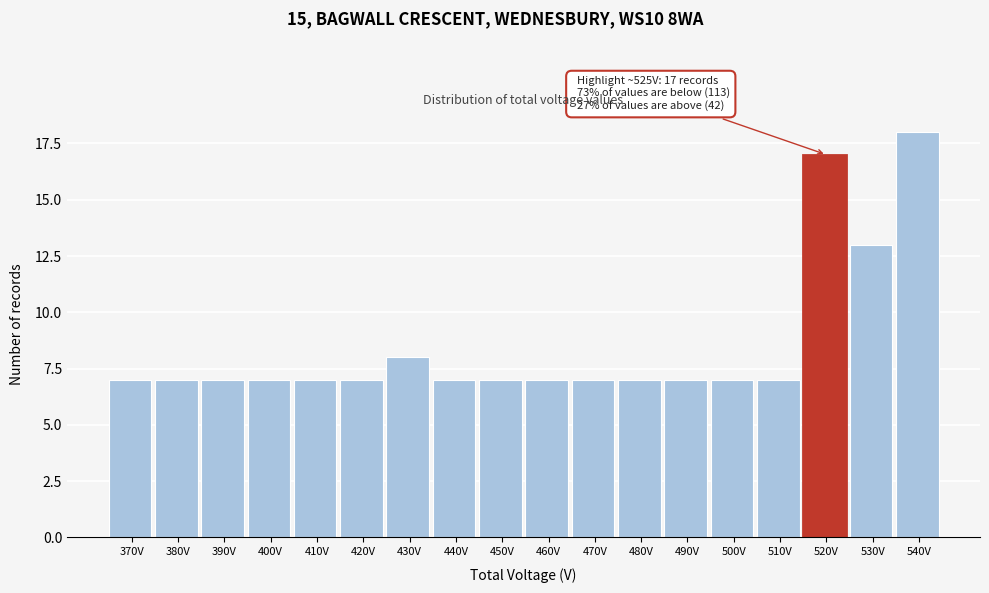

Reading left to right, list all the values displayed in this chart.

7	7	7	7	7	7	8	7	7	7	7	7	7	7	7	17	13	18